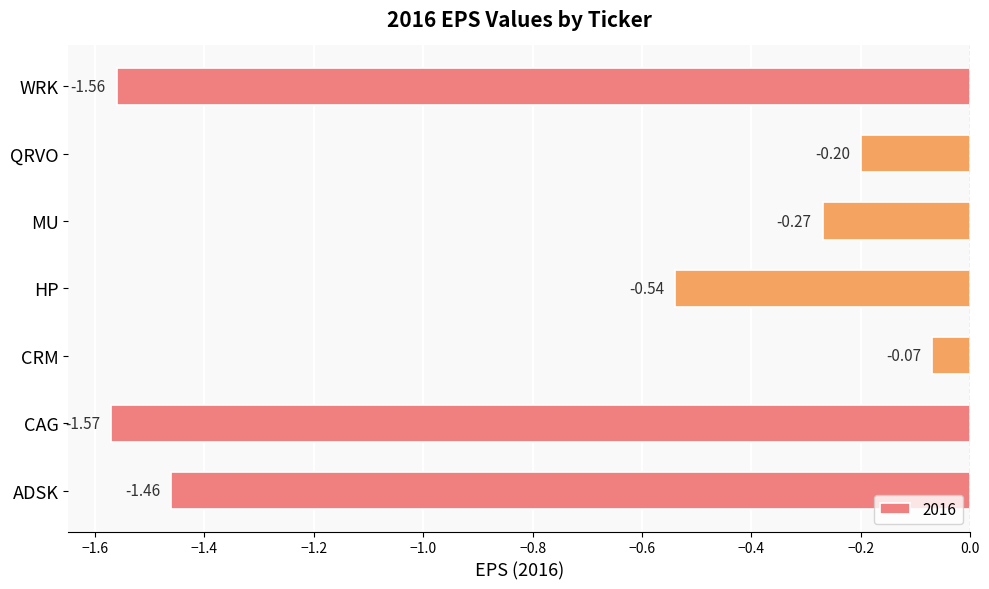

How many distinct data groups are displayed?

1